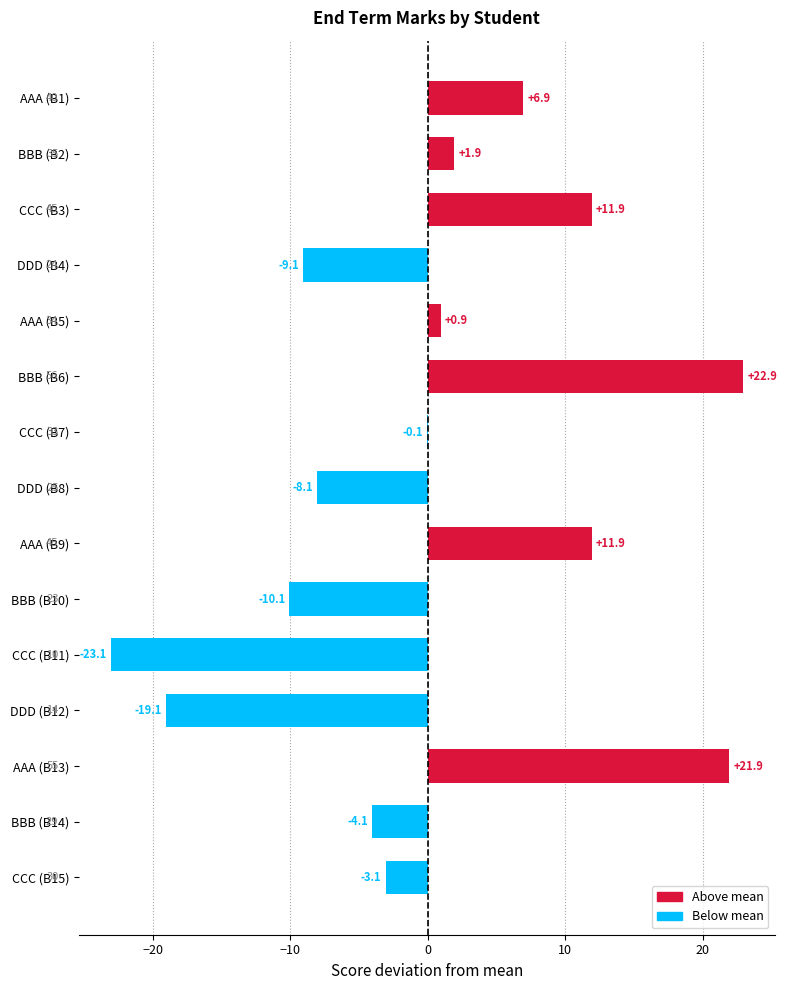

Reading bottom to top, list all the values displayed in this chart.

CCC (B15)=-3.1	BBB (B14)=-4.1	AAA (B13)=21.9	DDD (B12)=-19.1	CCC (B11)=-23.1	BBB (B10)=-10.1	AAA (B9)=11.9	DDD (B8)=-8.1	CCC (B7)=-0.1	BBB (B6)=22.9	AAA (B5)=0.9	DDD (B4)=-9.1	CCC (B3)=11.9	BBB (B2)=1.9	AAA (B1)=6.9